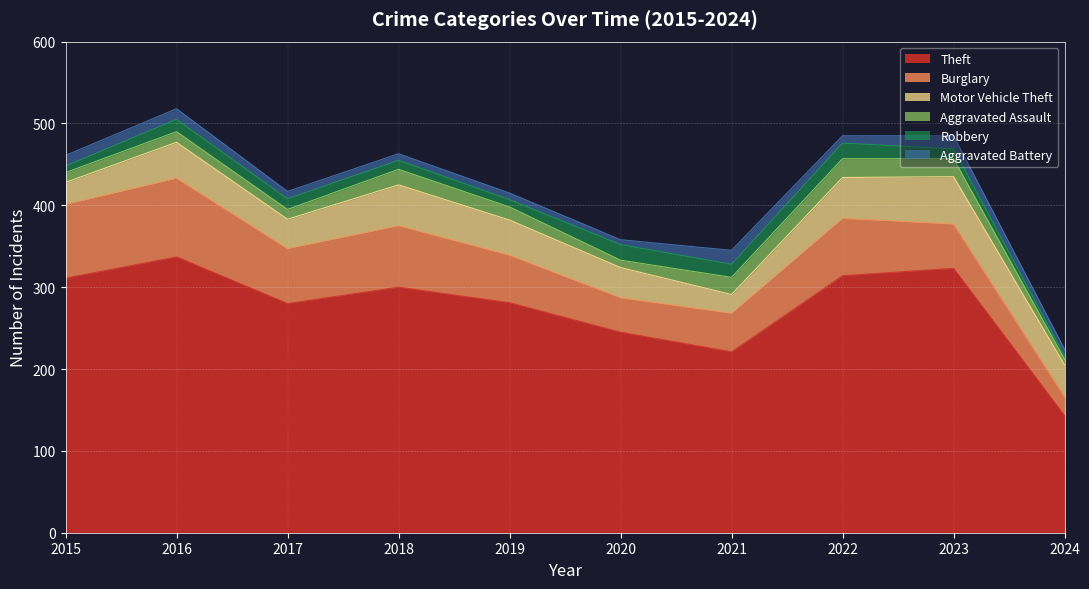

How many lines are shown in the chart?

6